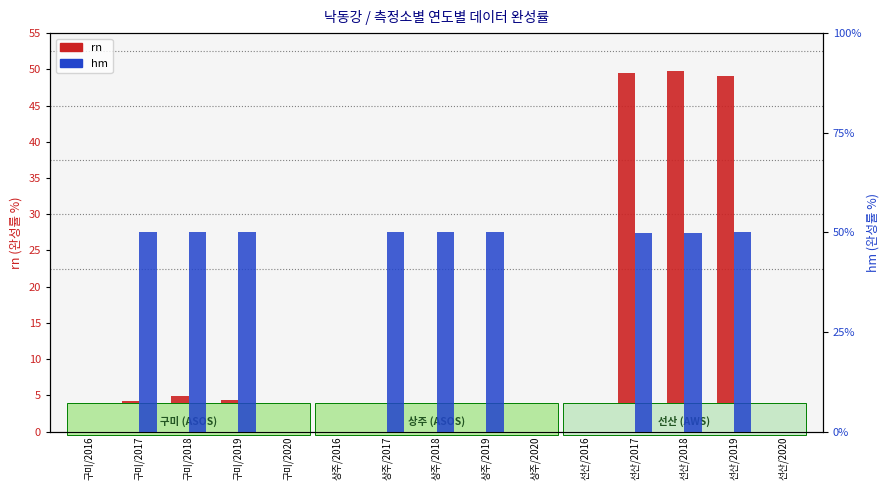

What is the label of the 1st bar from the right?

선산/2020